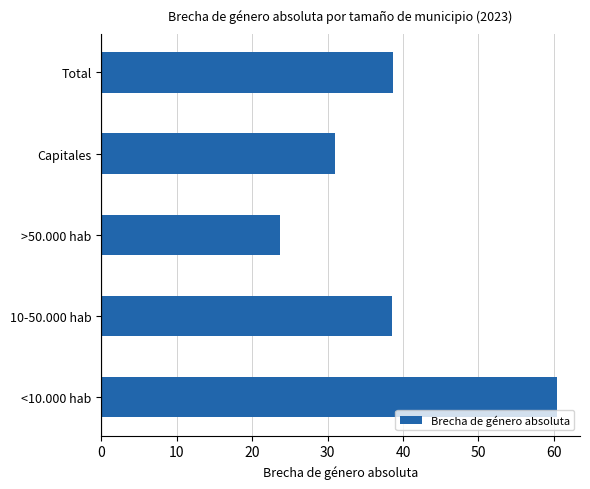

What is the difference between the second highest and minimum values?

15.0